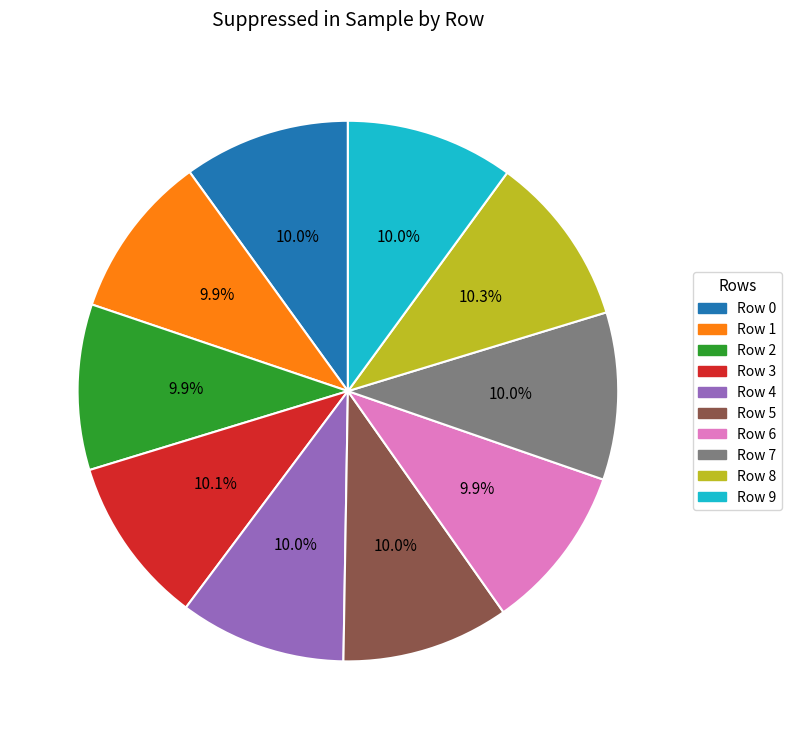

The Row 8 slice represents 10% of the pie. True or false?

True